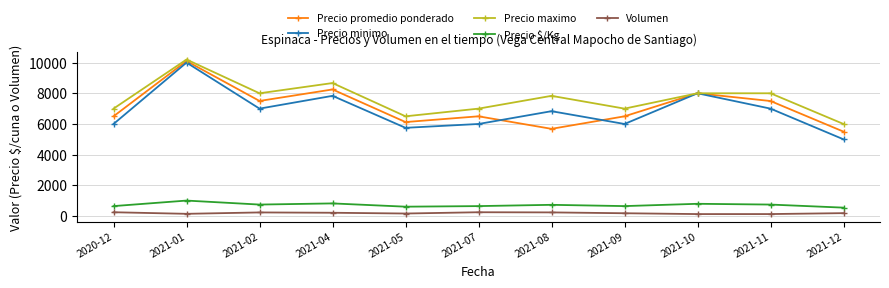

At which category is the sum across all series the highest?

2021-01